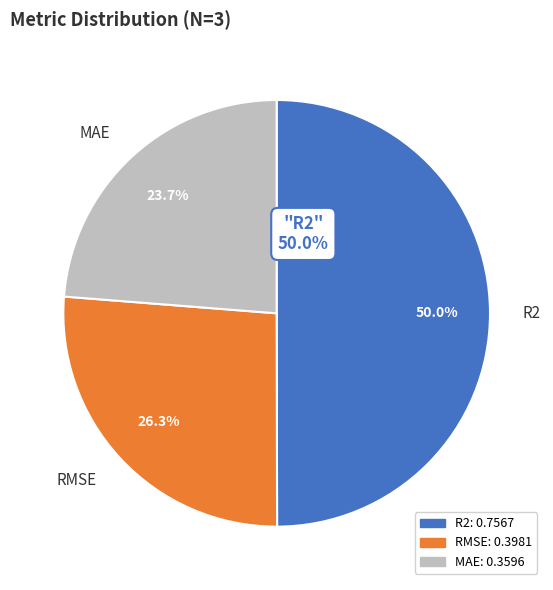

Rank the categories by value from lowest to highest.

MAE, RMSE, R2